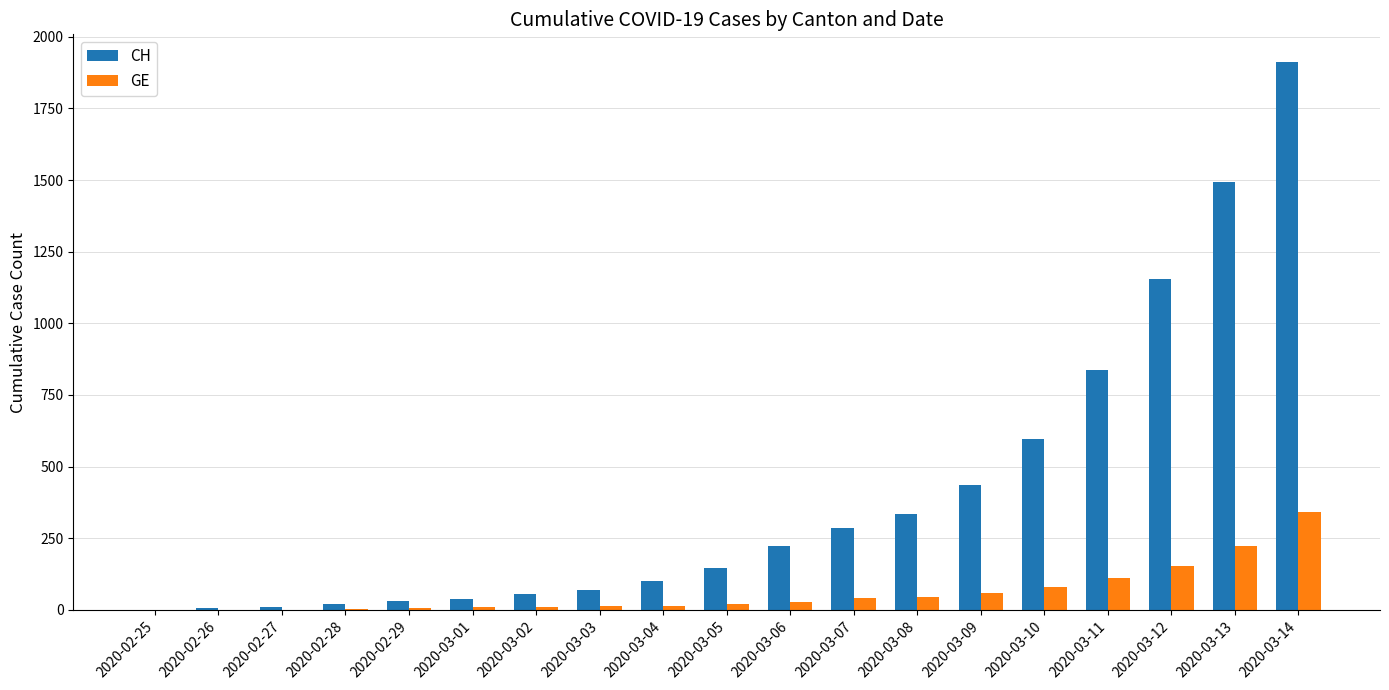

At which category is the sum across all series the highest?

2020-03-14